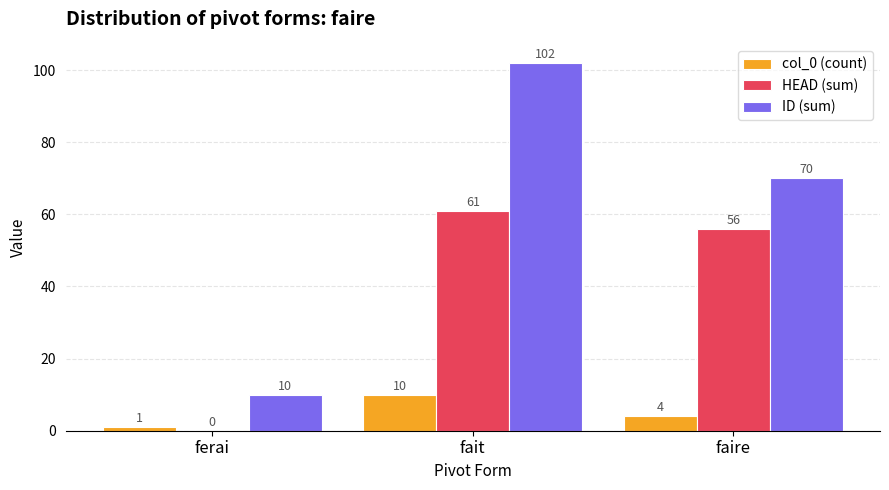

How many data points does each series have?

3